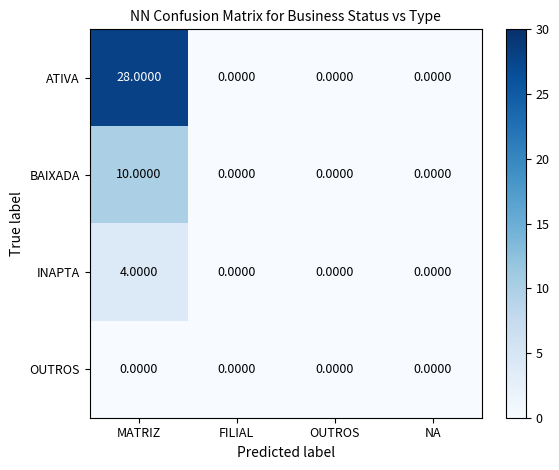

How many data points does each series have?

4